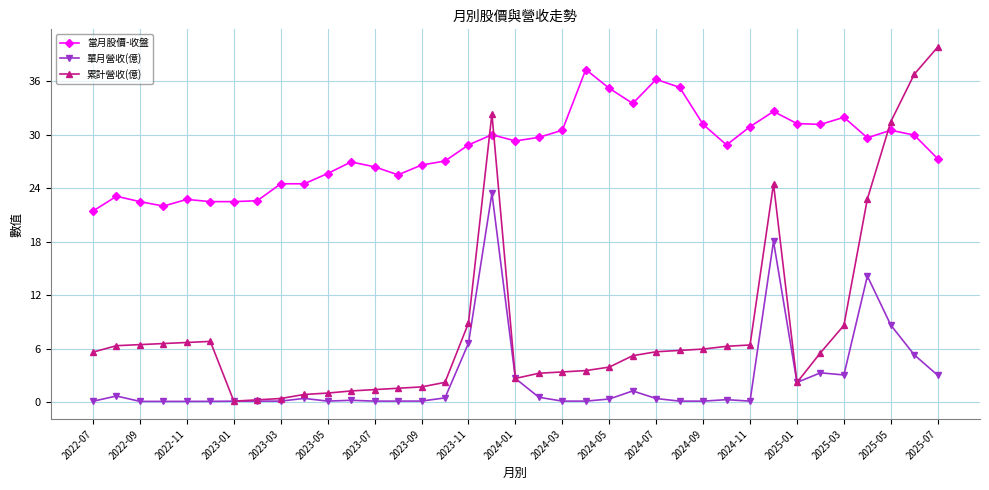

What is the difference between the maximum and second lowest values in the 當月股價-收盤 series?

15.3